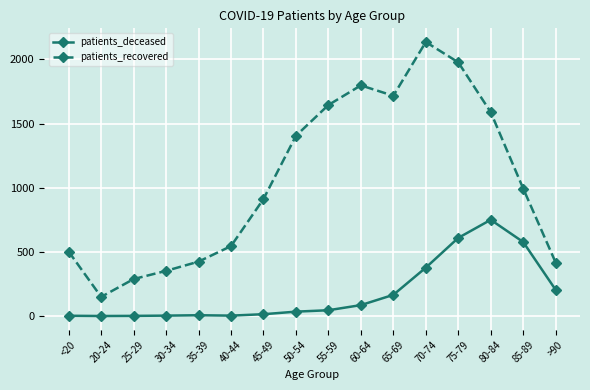

What is the sum of all patients_deceased values?

2875